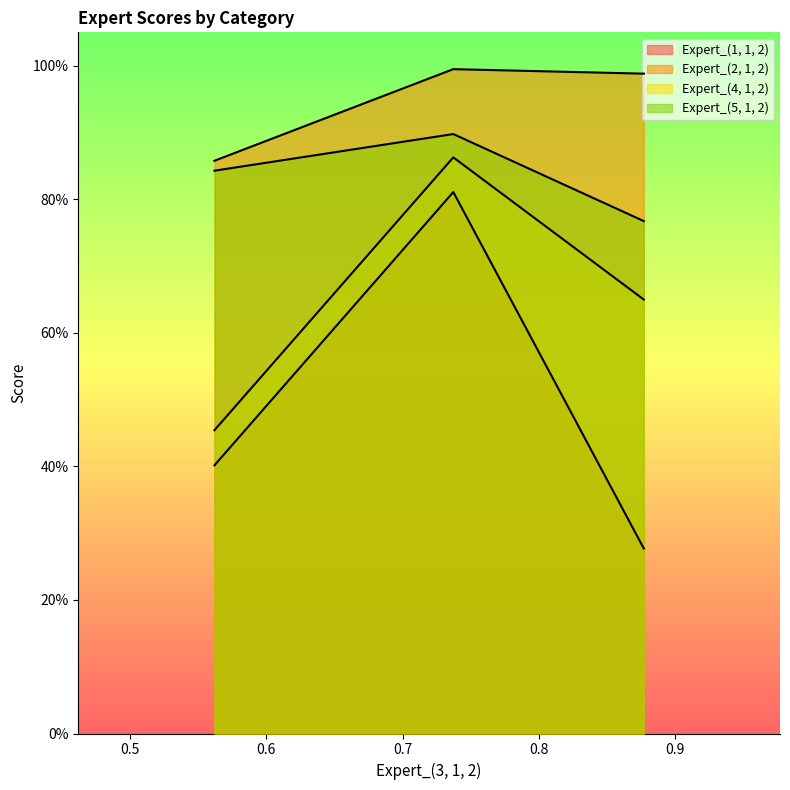

Which series has the largest total across all categories?

Expert_(2, 1, 2)